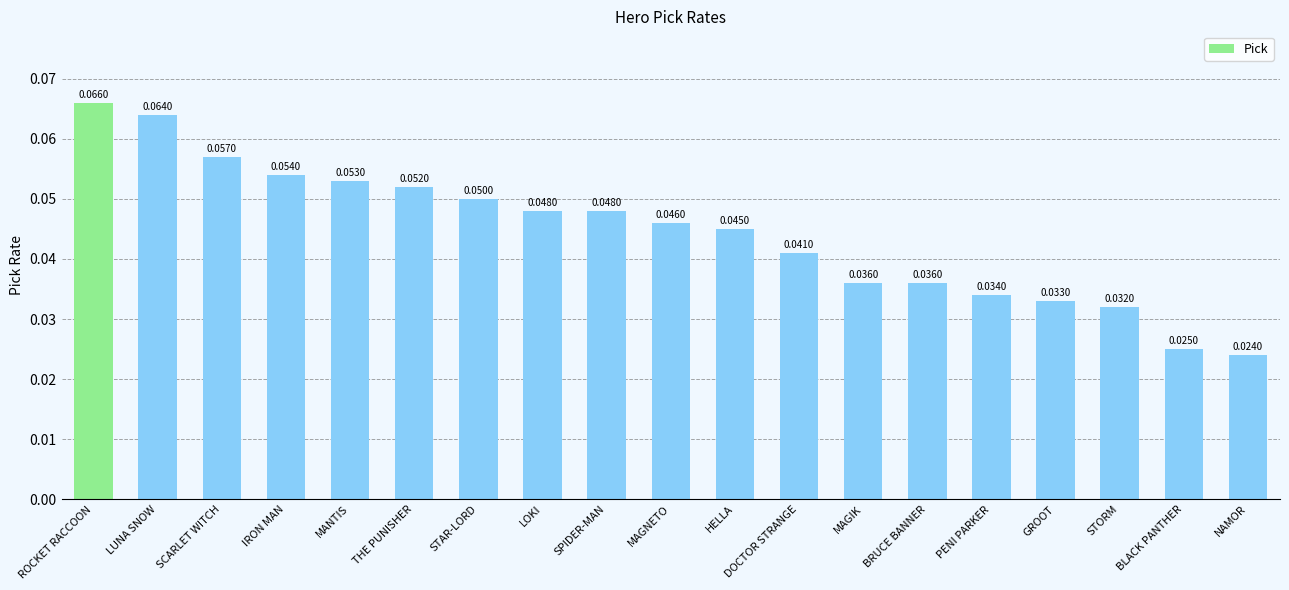

At which label is the value closest to 0?

NAMOR